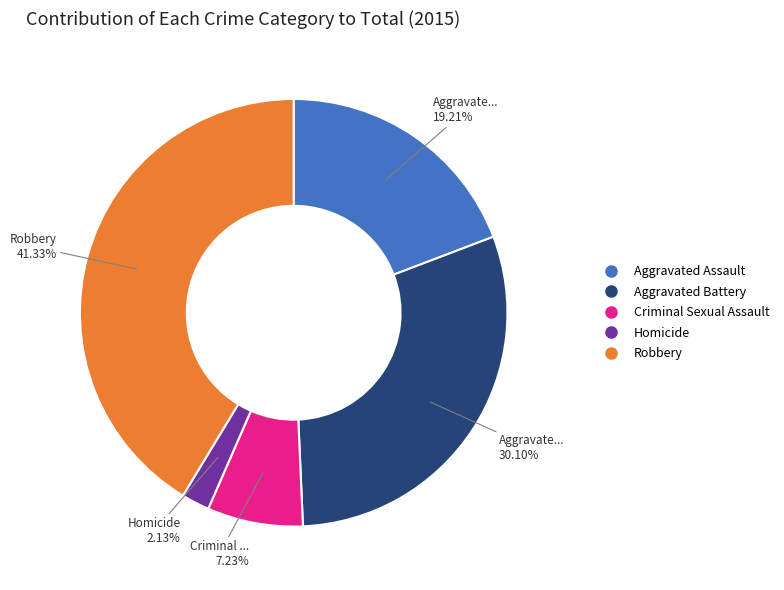

To the nearest percent, what portion does Homicide represent?

2%